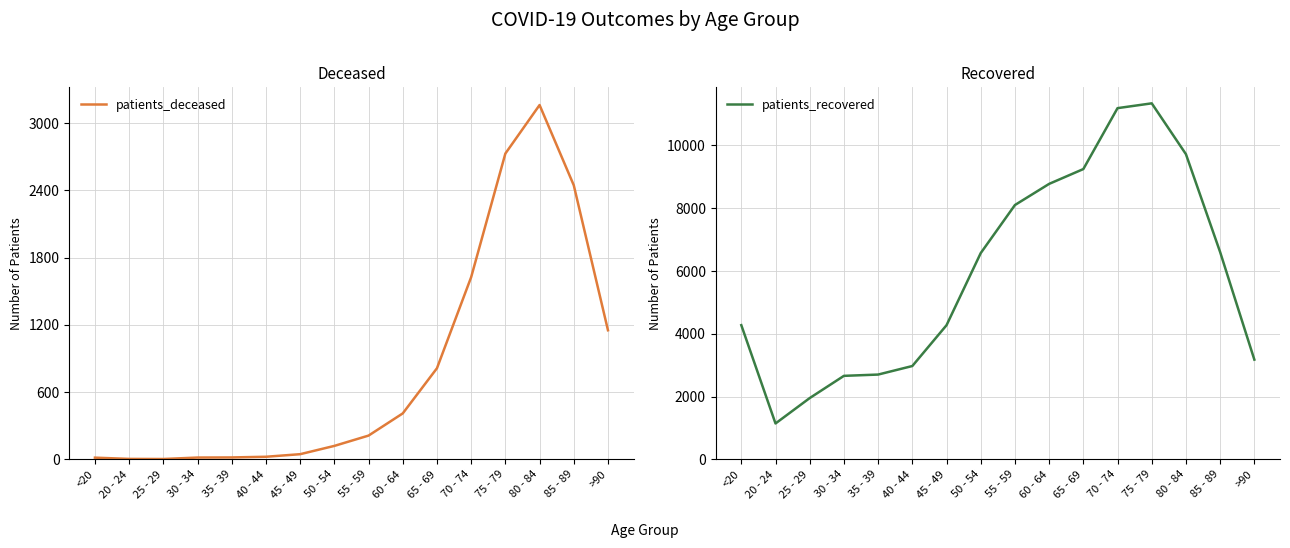

At how many categories does at least one series exceed 2384?

14